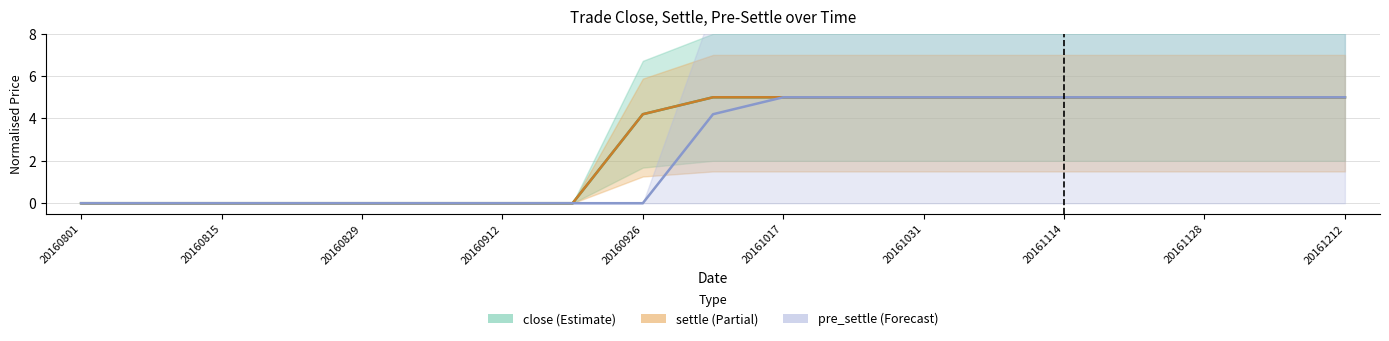

What is the sum of the pre_settle values at 15 and 20160801?

5.0